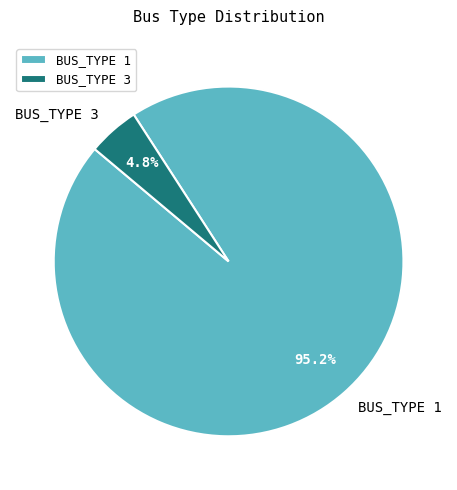

Is BUS_TYPE 1 the majority of the pie?

Yes